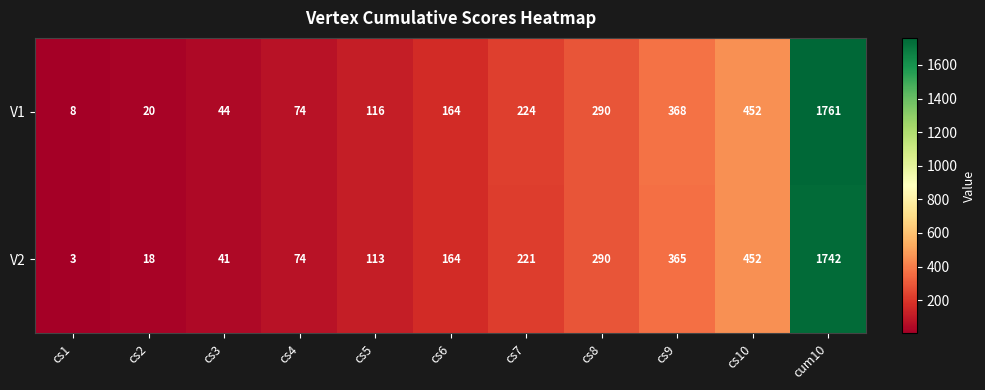

Which series has the largest range (max minus min)?

V1